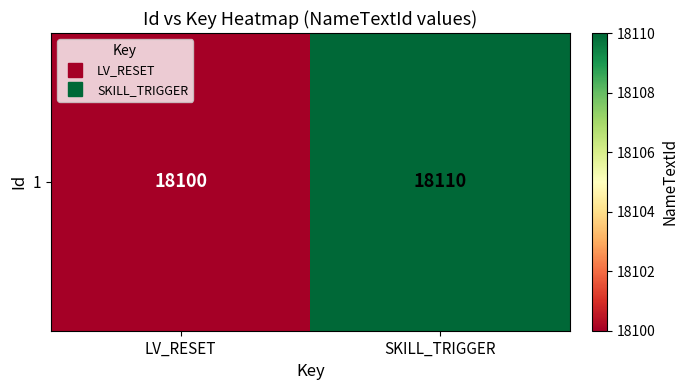

How many categories are shown in the chart?

2